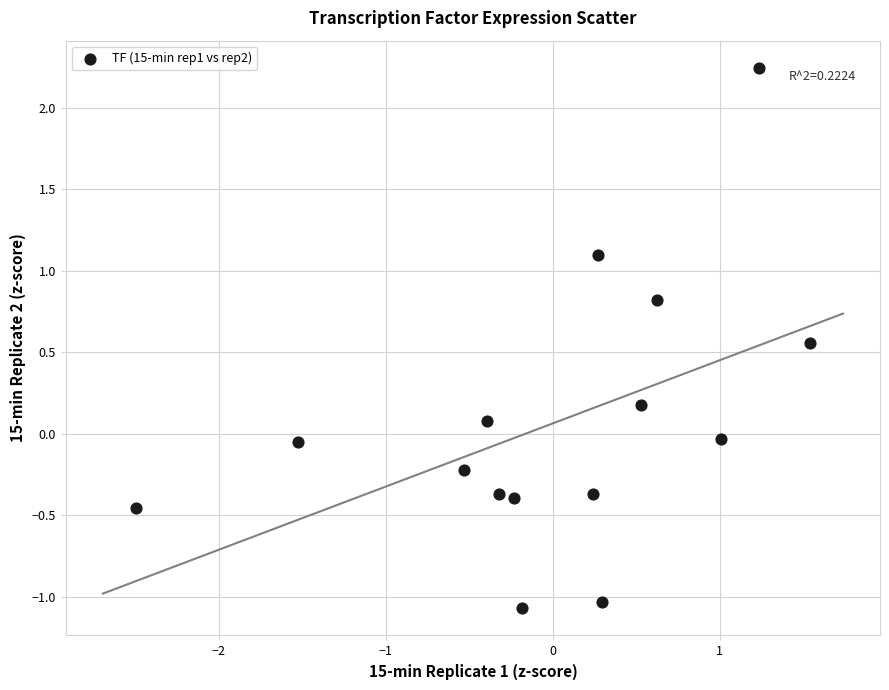

What is the range of X values (max minus min)?

4.0